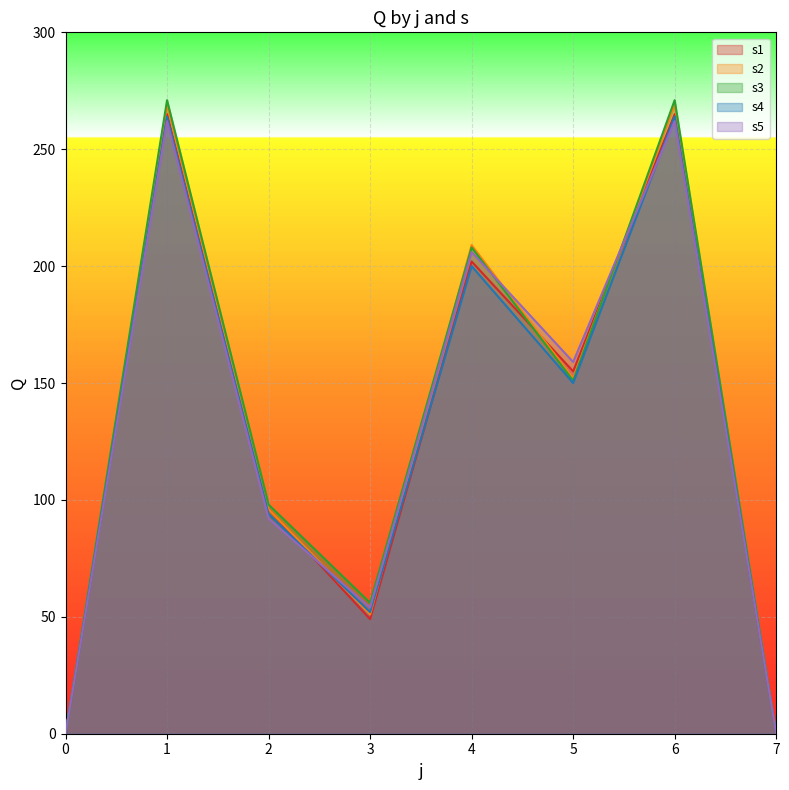

Which label corresponds to the largest value in the chart?

1